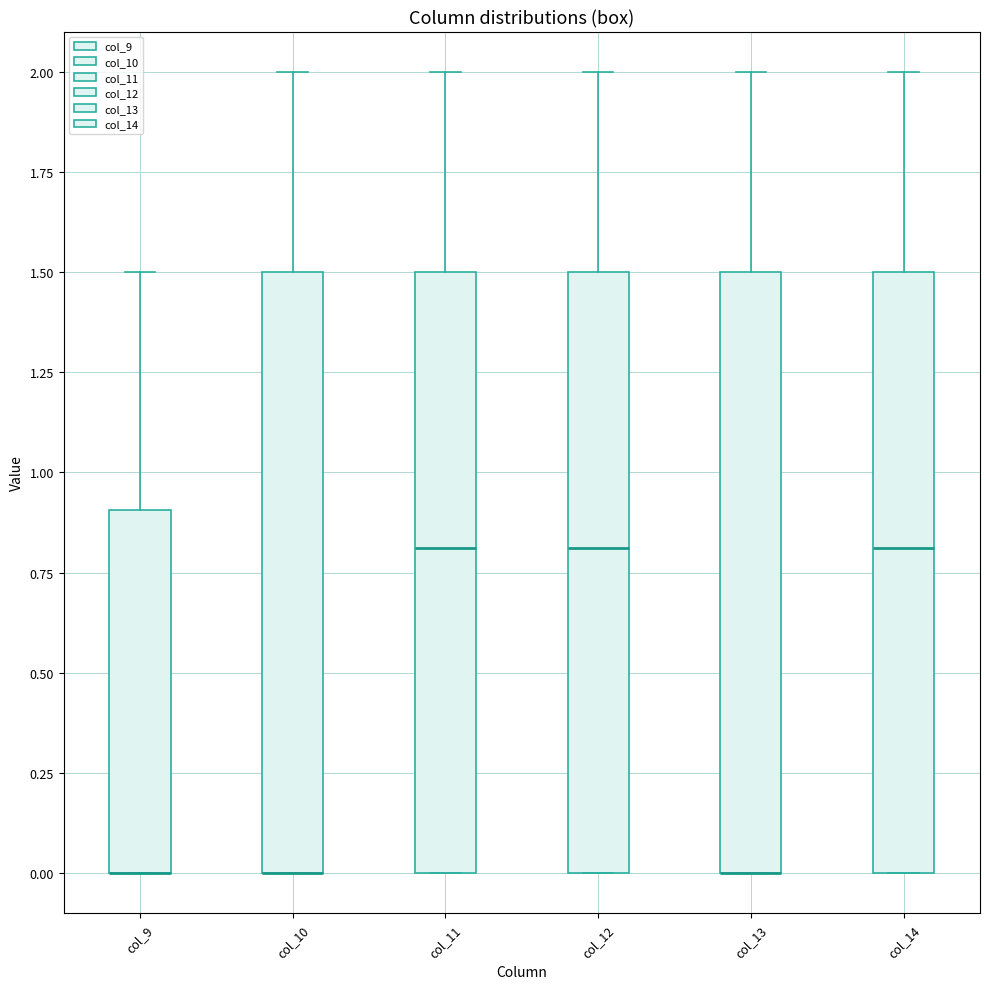

Reading left to right, read every box against the y-axis: the position of its median line, the range the box covers, and the ends of its whiskers. The values are not printed on the chart, so give them approximately, as read against the axis.

col_9: median 0.0 (drawn on the box's lower edge), box 0.0 to 0.9, whiskers 0.0 to 1.5
col_10: median 0.0 (drawn on the box's lower edge), box 0.0 to 1.5, whiskers 0.0 to 2.0
col_11: median 0.8, box 0.0 to 1.5, whiskers 0.0 to 2.0
col_12: median 0.8, box 0.0 to 1.5, whiskers 0.0 to 2.0
col_13: median 0.0 (drawn on the box's lower edge), box 0.0 to 1.5, whiskers 0.0 to 2.0
col_14: median 0.8, box 0.0 to 1.5, whiskers 0.0 to 2.0